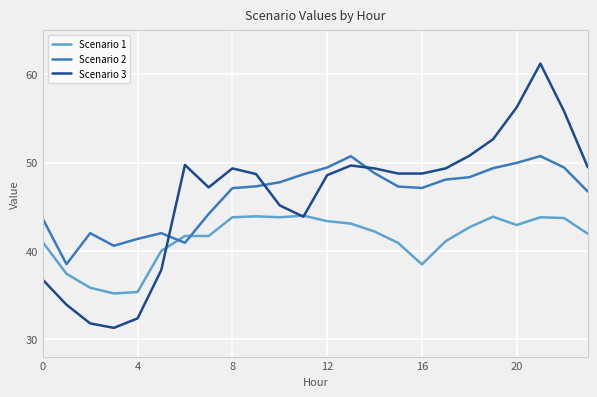

List the series in order of their peak value, lowest first.

Scenario 1, Scenario 2, Scenario 3